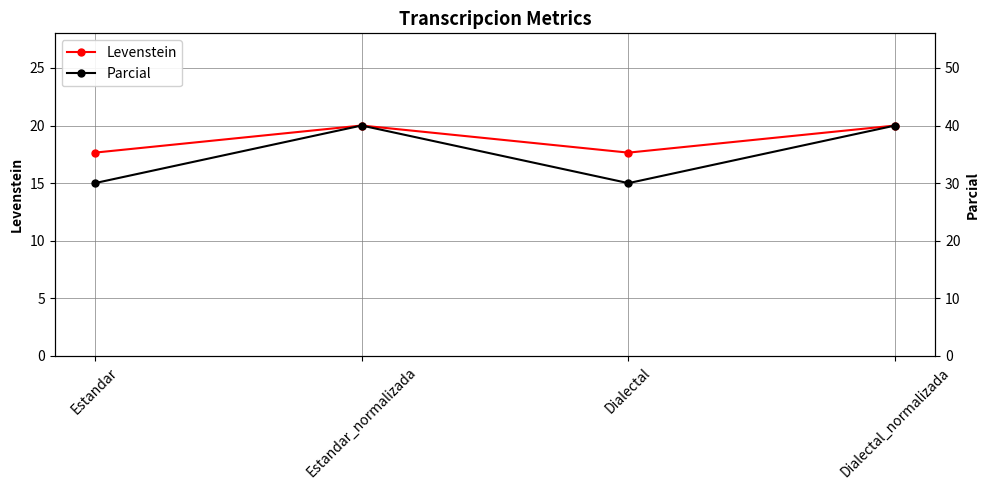

At which category is the sum across all series the highest?

Estandar_normalizada